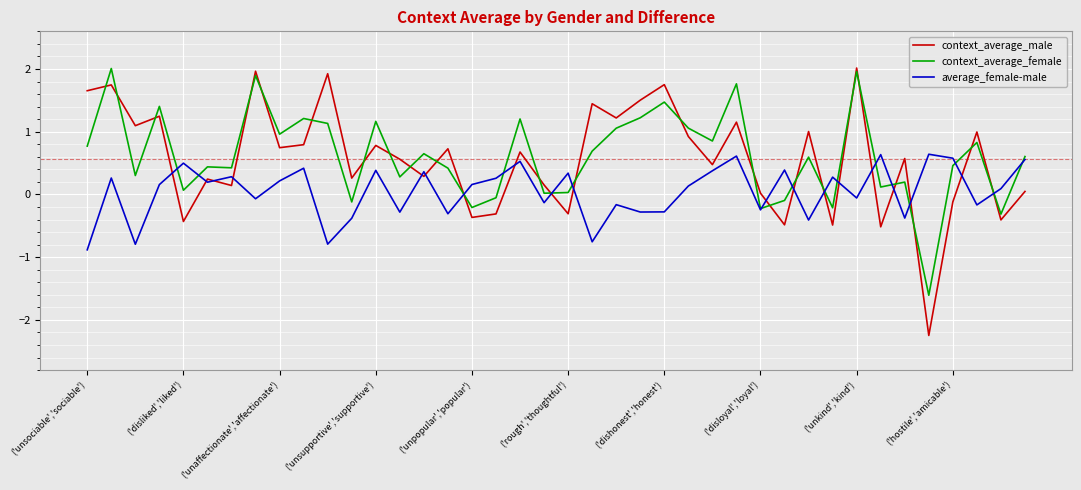

What is the sum of all context_average_male values?

22.4